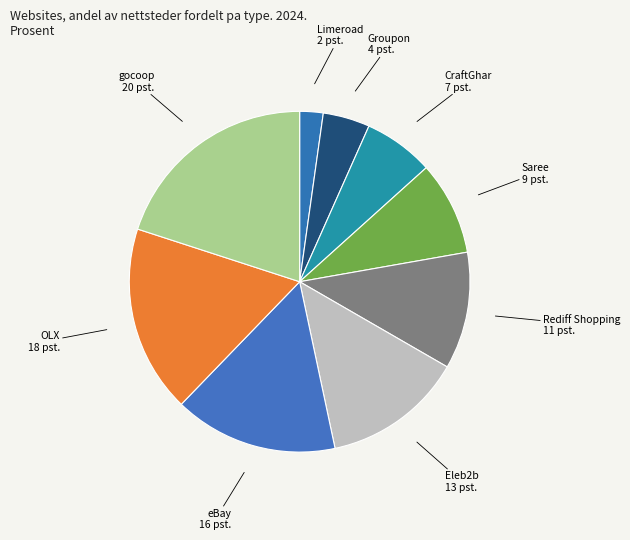

The Eleb2b slice represents 13% of the pie. True or false?

True